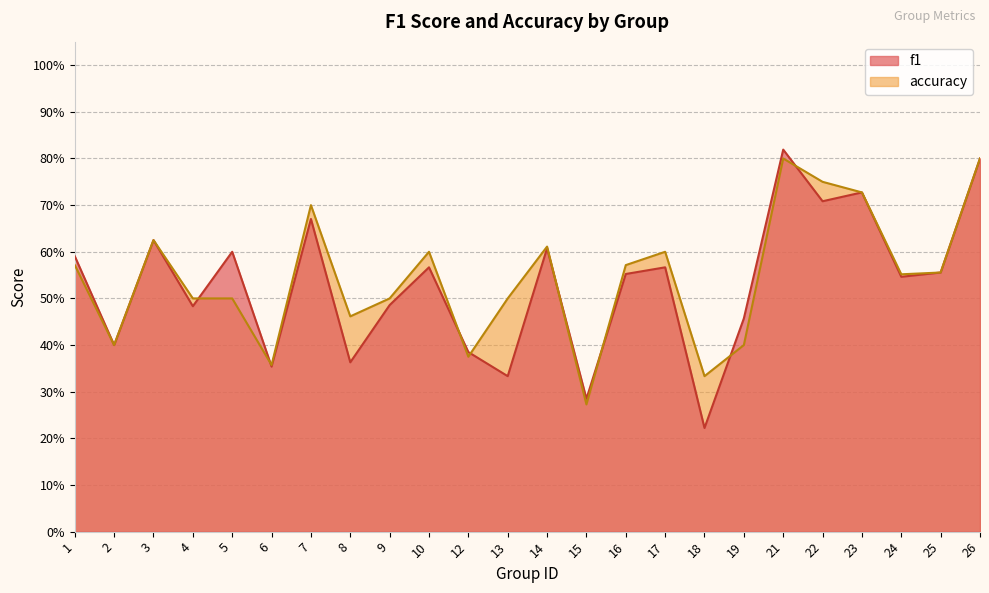

At which category is the sum across all series the highest?

21